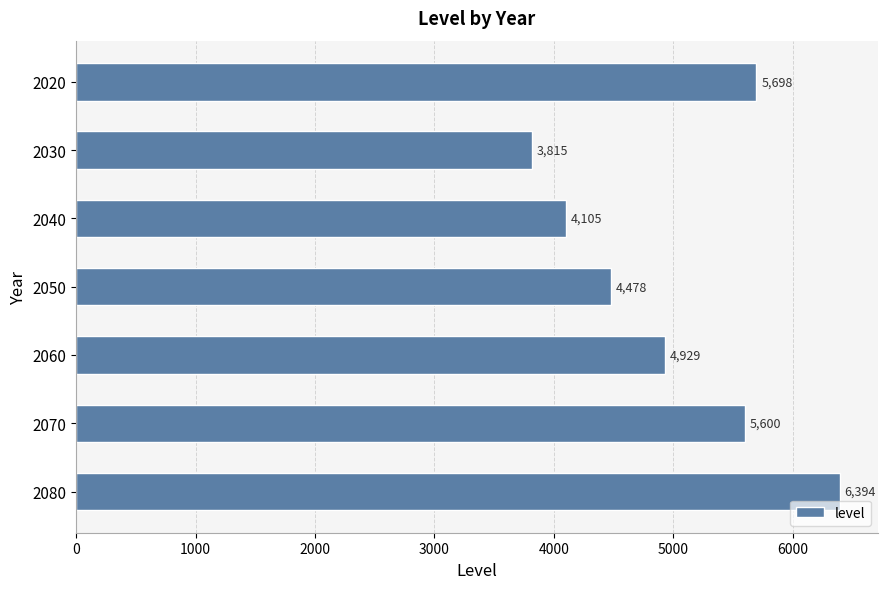

What is the value of the 5th bar from the top?

4929.4